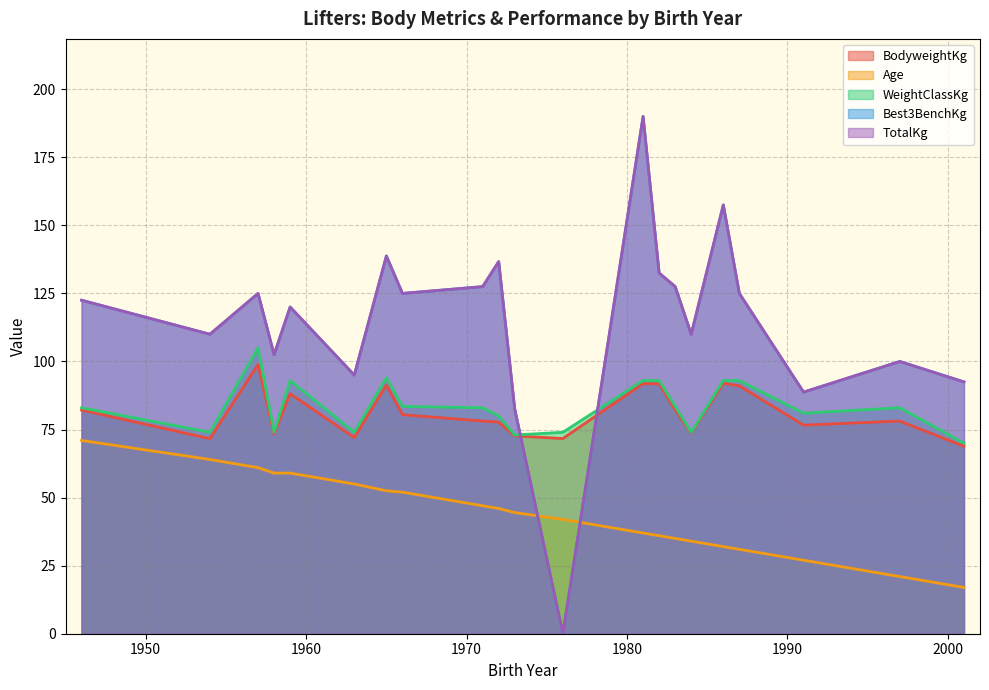

The Best3BenchKg series shows 120.0 at 1959. True or false?

True